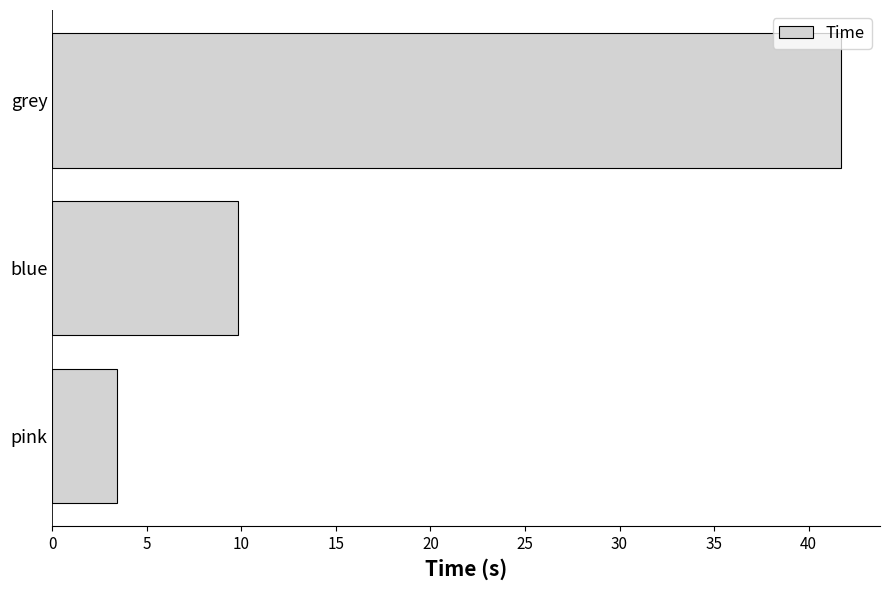

True or false: the data shows 17.2 at grey.

False